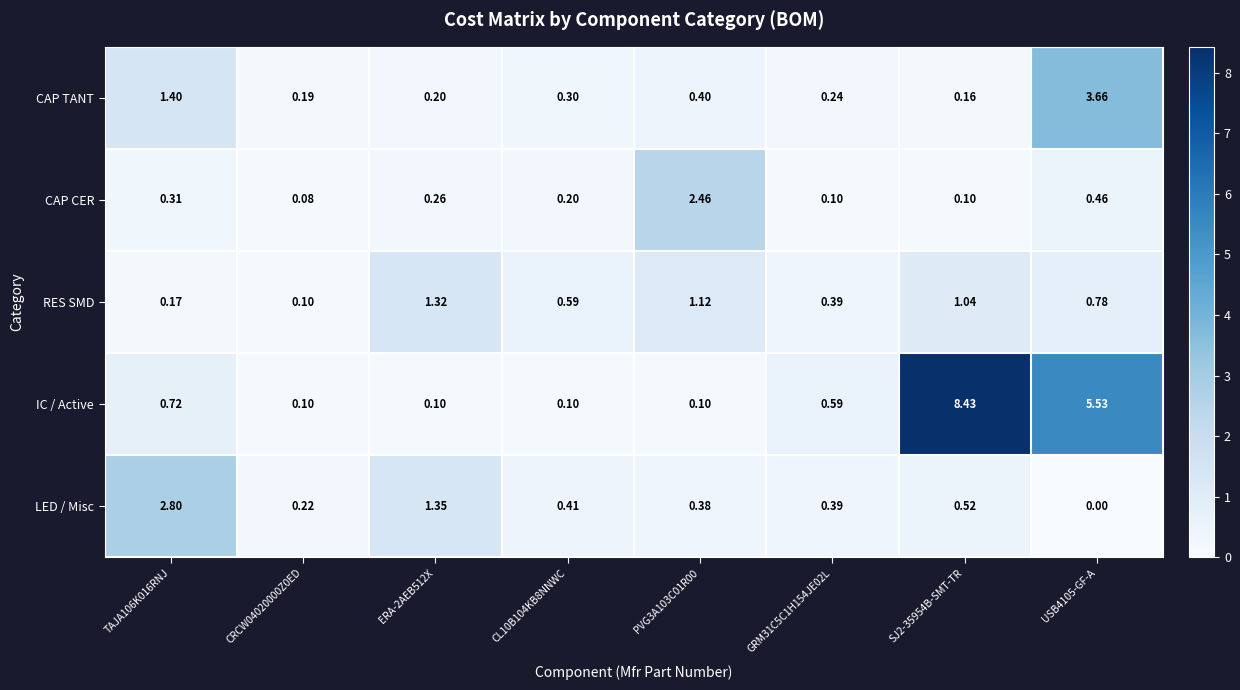

Which series has the largest total across all categories?

IC / Active